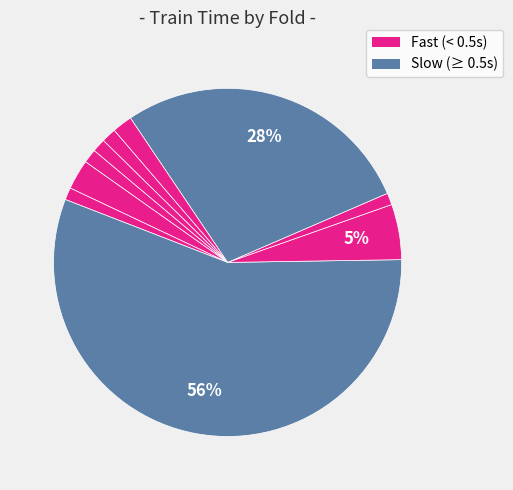

How many segments does this pie chart have?

10